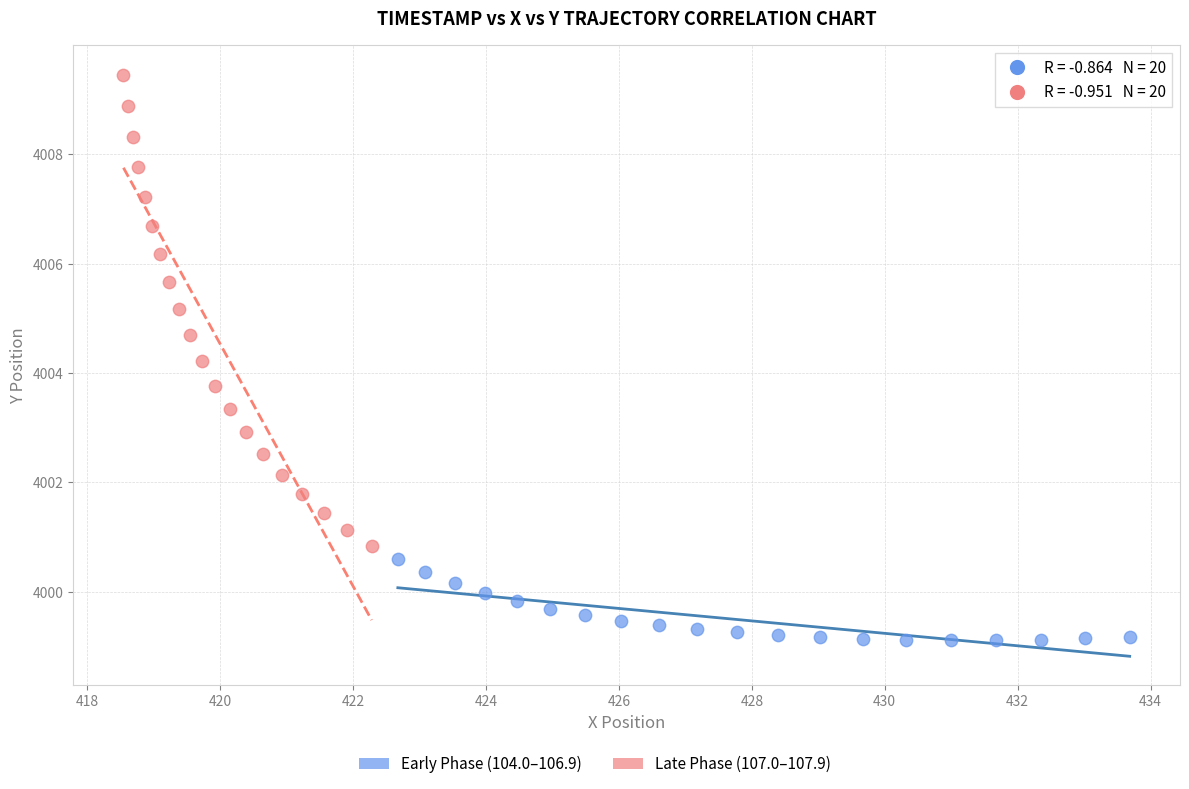

Which series has the widest spread of Y values?

Late Phase (107.0–107.9)